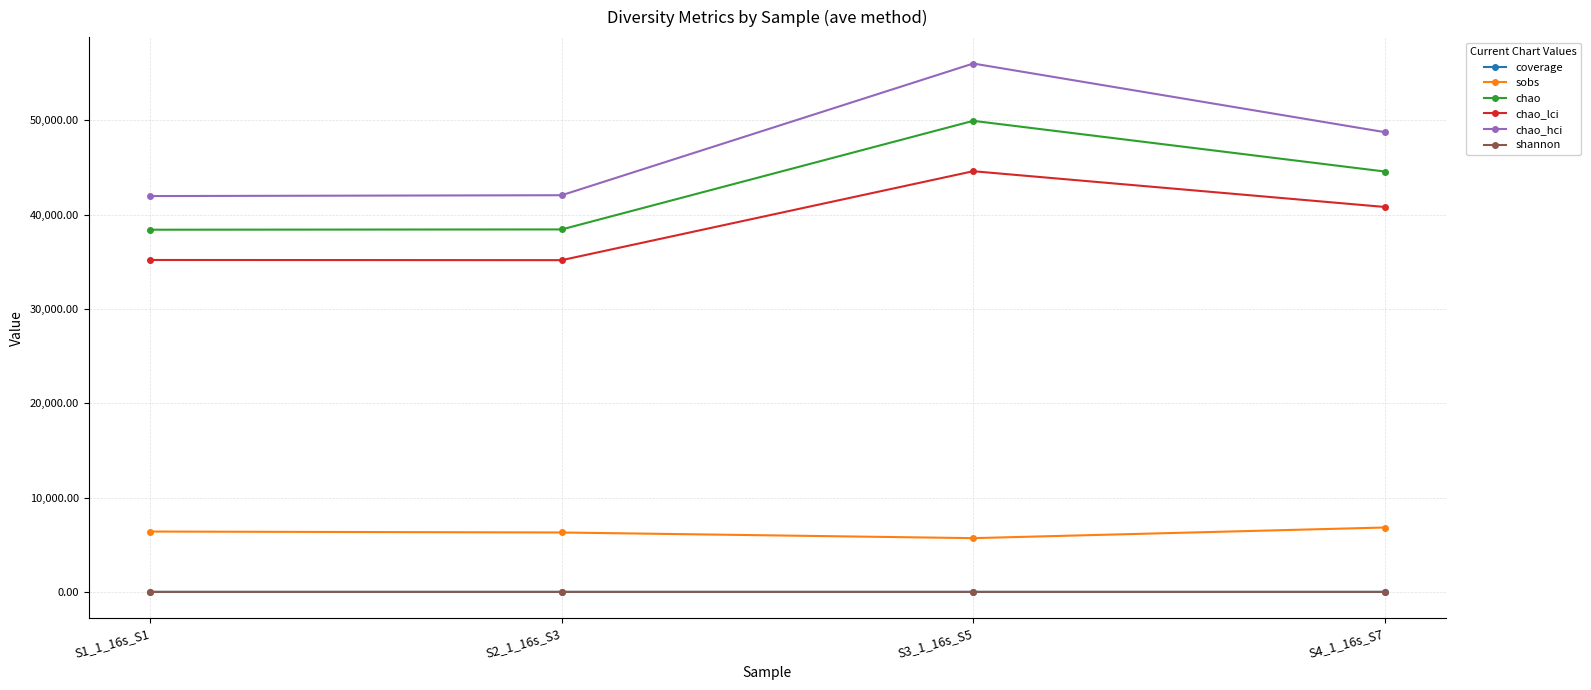

Which series has the widest spread of values?

chao_hci